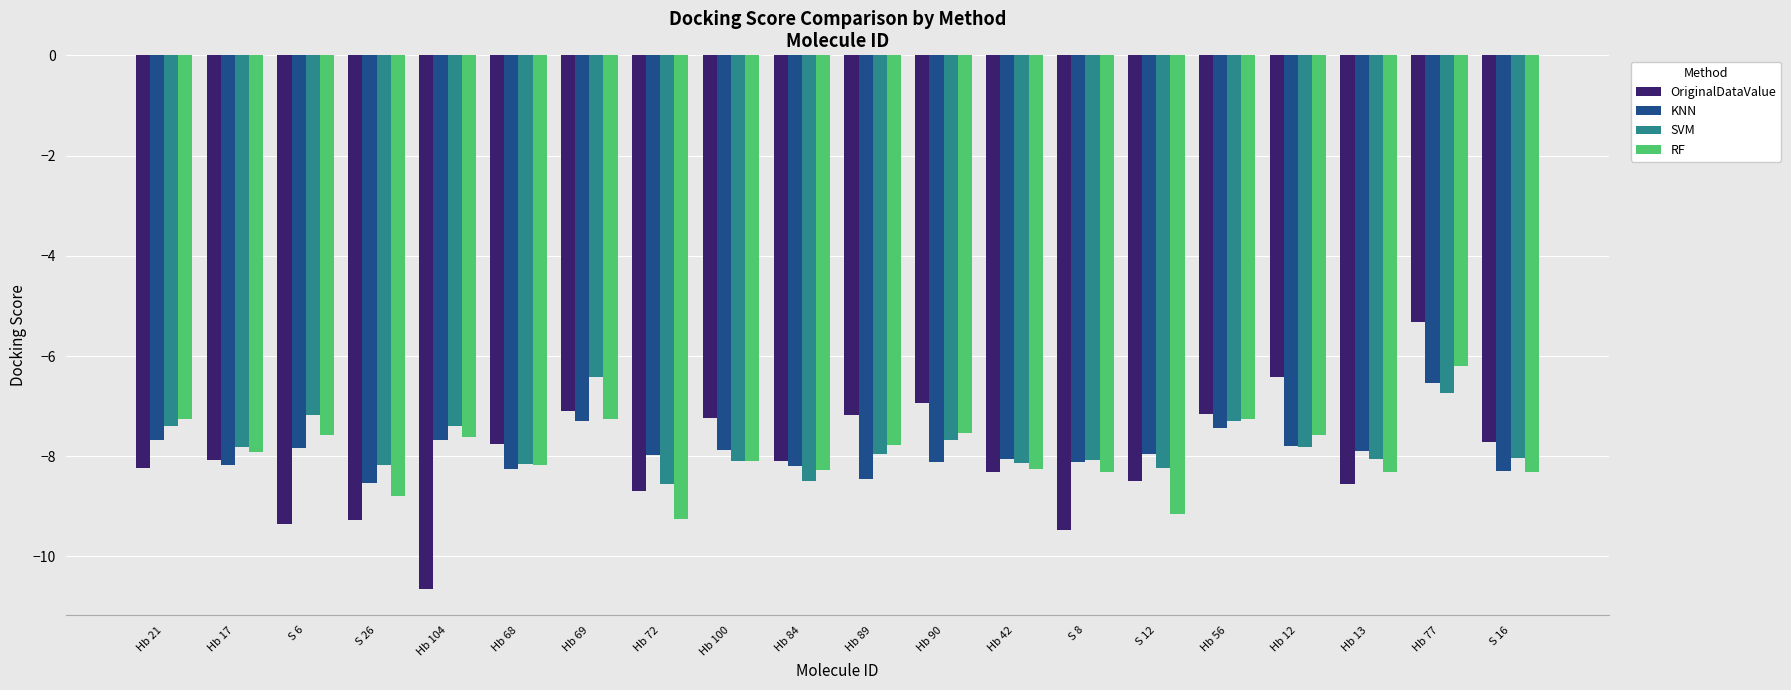

At how many categories does at least one series exceed -7?

4